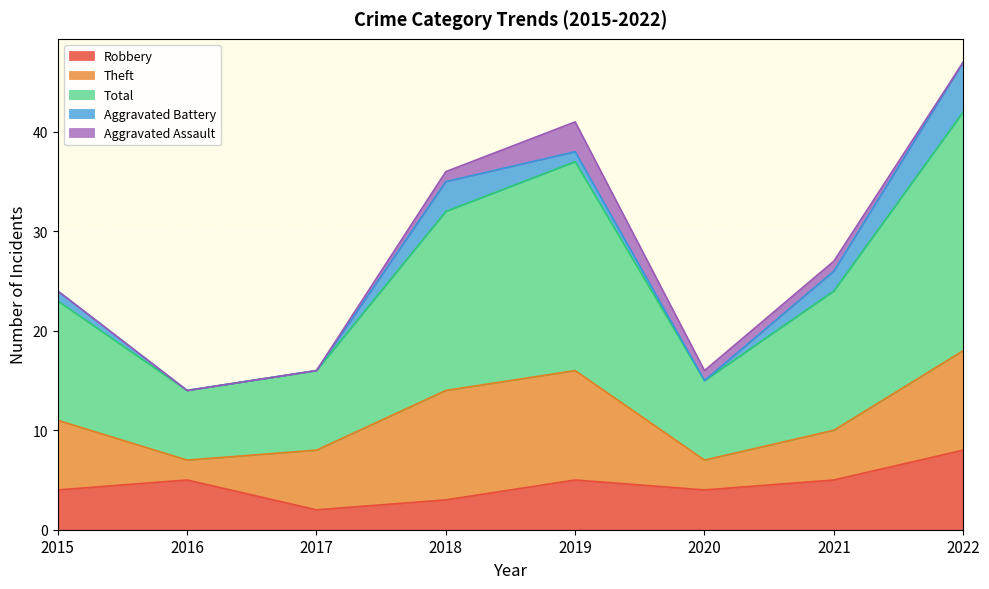

What is the sum of the Total values at 2020 and 2016?

15